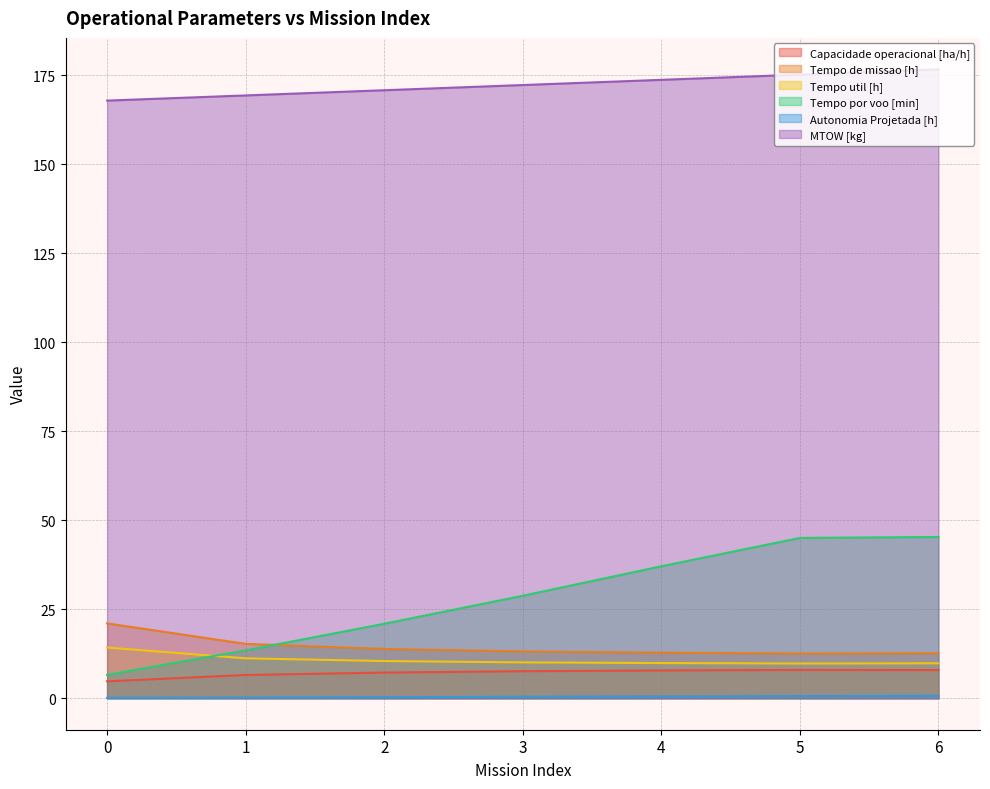

Is the value of Autonomia Projetada [h] at 4 greater than the value of Capacidade operacional [ha/h] at 6?

No